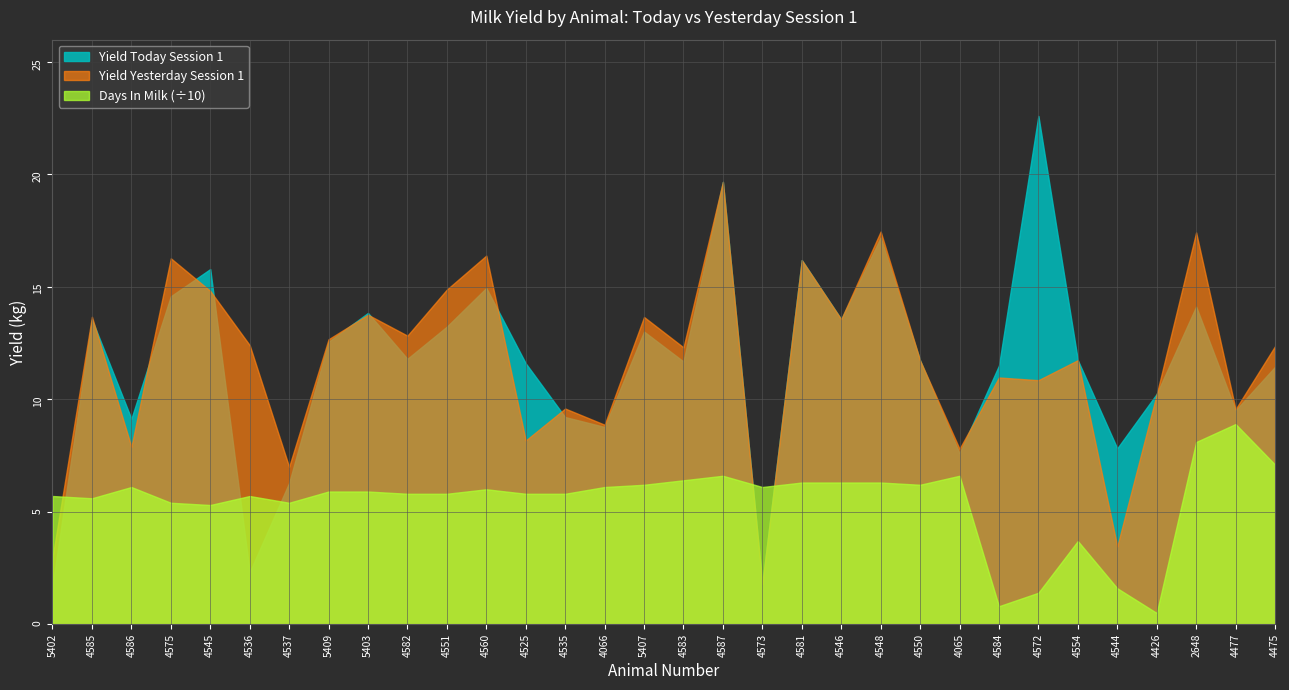

At which category does Yield Today Session 1 reach its first local valley?

4586